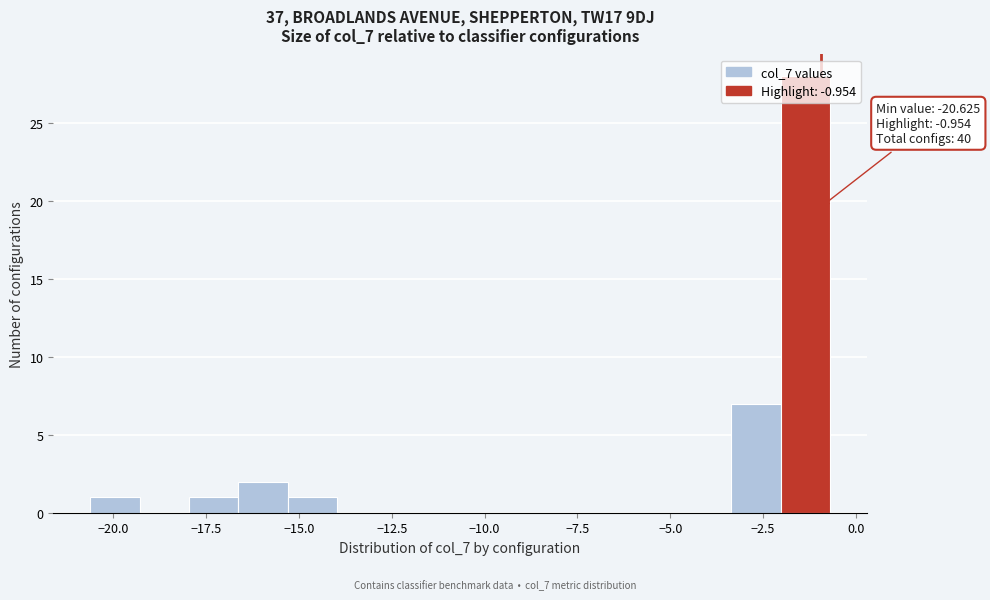

Read against the x-axis, roughly where is the centre of the tallest bar?

-1.5